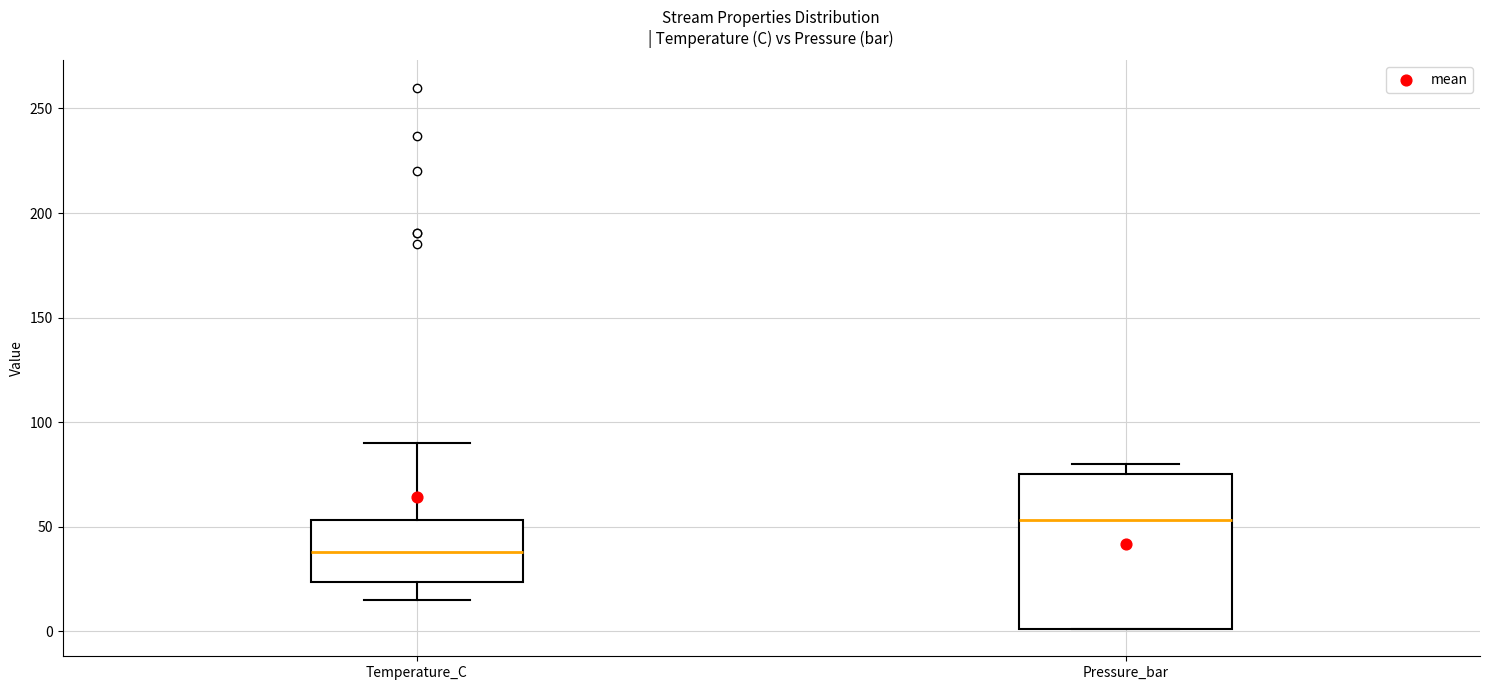

Reading left to right, read every box against the y-axis: the position of its median line, the range the box covers, and the ends of its whiskers. The values are not printed on the chart, so give them approximately, as read against the axis.

Temperature_C: median 40, box 25 to 55, whiskers 15 to 90
Pressure_bar: median 55, box 0 to 75, whiskers 0 to 80